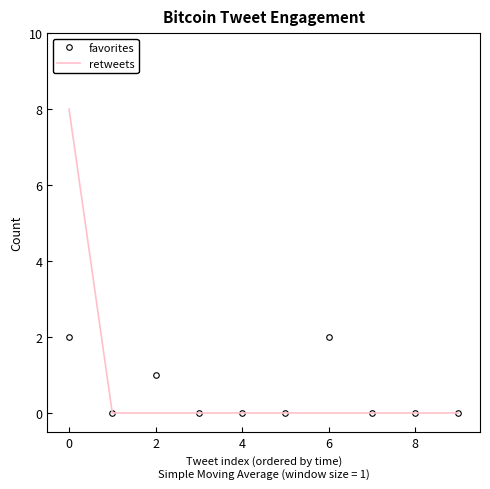

Rank the series by their maximum value, from lowest to highest.

favorites, retweets